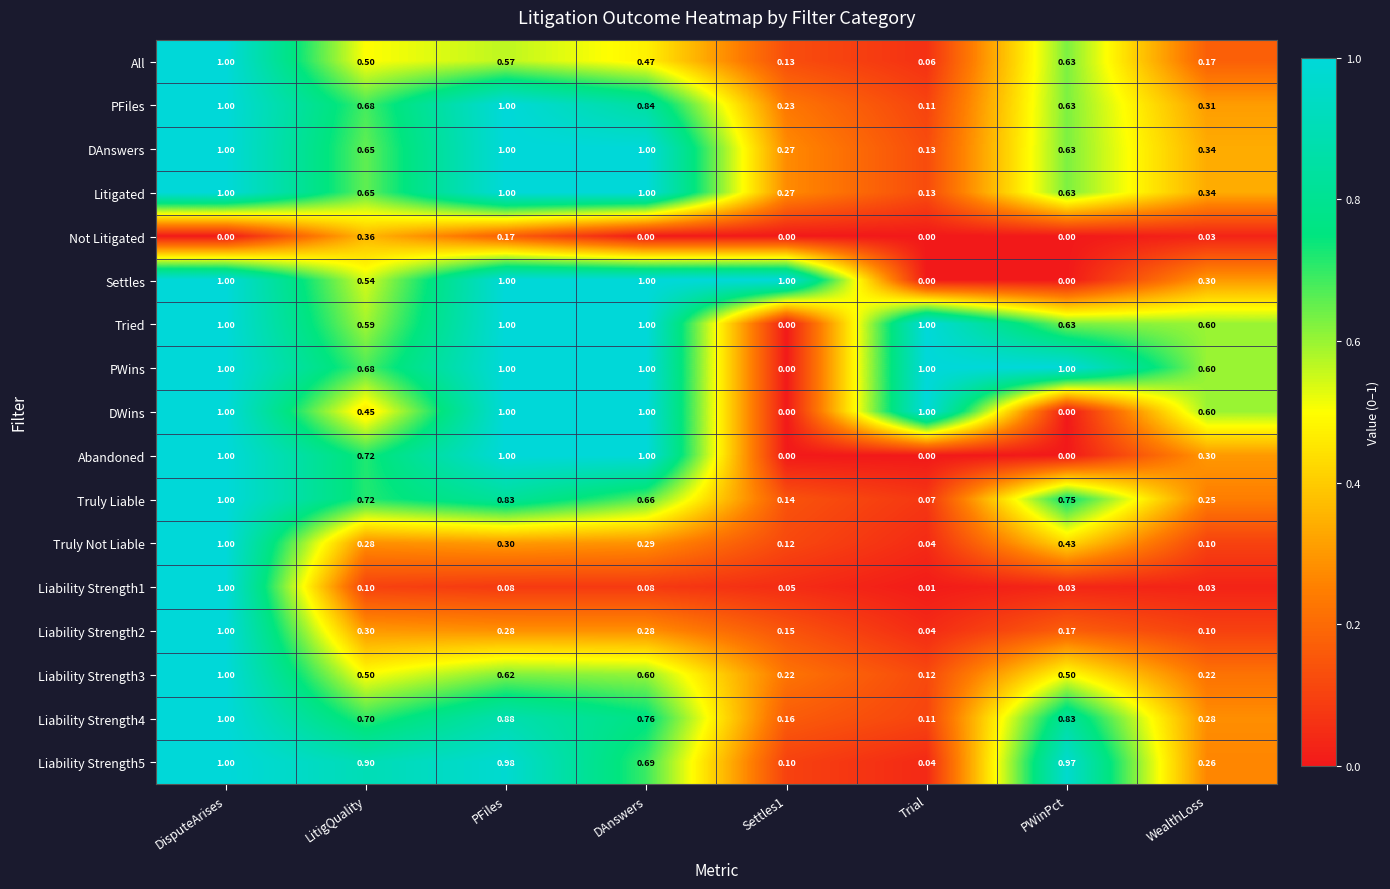

Which category has the highest value in the Truly Not Liable series?

DisputeArises